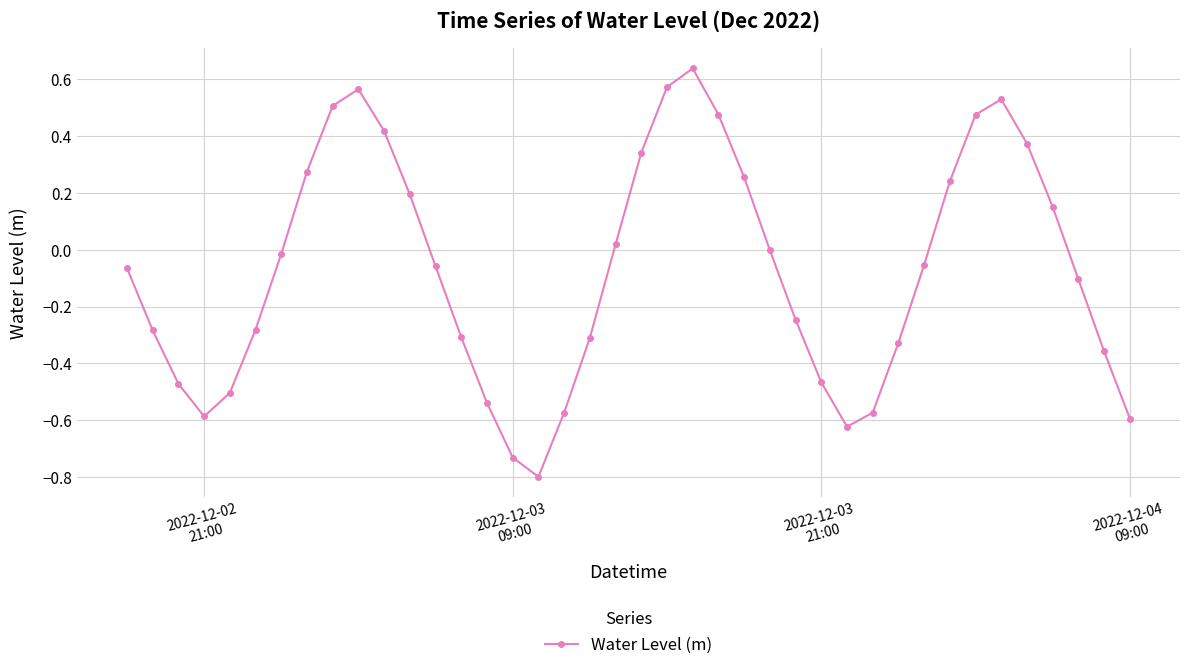

How many interior local peaks (higher than both neighbors) does the data have?

3